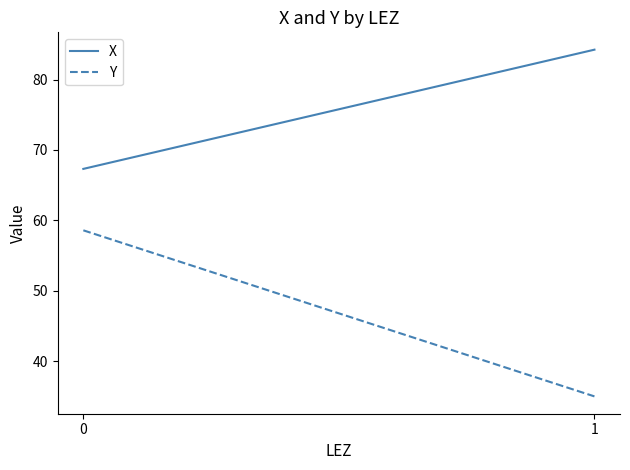

Is the value of Y at 1 greater than the value of X at 0?

No